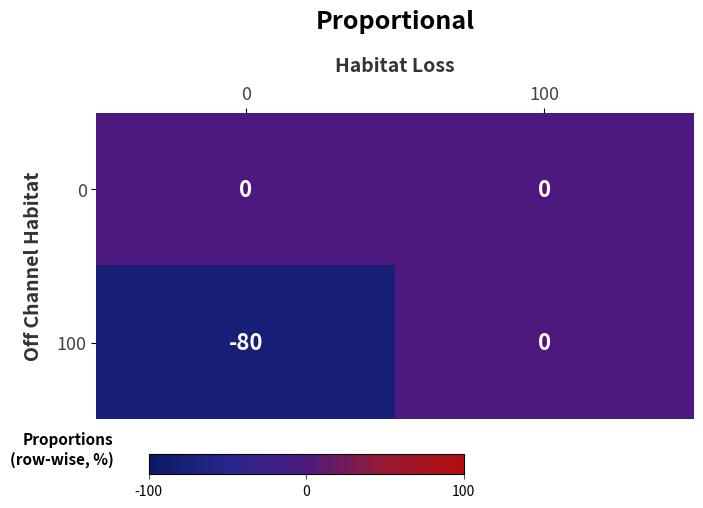

What is the total value across all series at 0?

-80